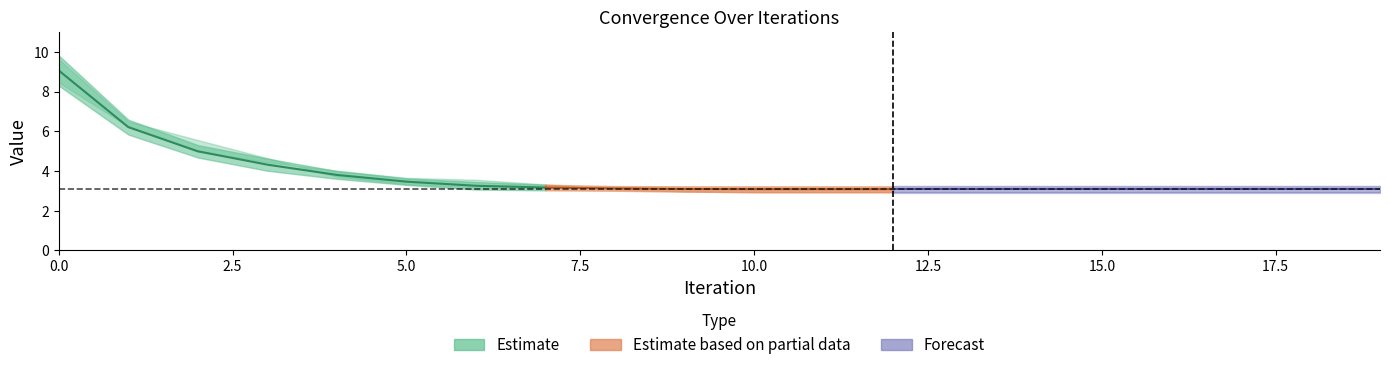

Reading left to right, extract all data points from this chart.

Mean: 0=9.1	1=6.2	2=5.0	3=4.3	4=3.8	5=3.5	6=3.3	7=3.2	8=3.1	9=3.1	10=3.1	11=3.1	12=3.1	13=3.1	14=3.1	15=3.1	16=3.1	17=3.1	18=3.1	19=3.1
Stdev: 0=0.8	1=0.4	2=0.3	3=0.3	4=0.2	5=0.2	6=0.2	7=0.1	8=0.1	9=0.1	10=0.1	11=0.1	12=0.1	13=0.1	14=0.1	15=0.1	16=0.1	17=0.1	18=0.1	19=0.1
Run-0: 0=8.5	1=6.1	2=5.0	3=4.4	4=3.9	5=3.7	6=3.3	7=3.2	8=3.2	9=3.2	10=3.2	11=3.2	12=3.2	13=3.2	14=3.2	15=3.2	16=3.2	17=3.2	18=3.2	19=3.2
Run-2: 0=9.6	1=6.5	2=5.6	3=4.6	4=3.7	5=3.3	6=3.2	7=3.1	8=3.1	9=3.1	10=3.1	11=3.1	12=3.1	13=3.1	14=3.1	15=3.1	16=3.1	17=3.1	18=3.1	19=3.1
Run-7: 0=8.5	1=6.2	2=5.0	3=4.4	4=4.0	5=3.7	6=3.6	7=3.3	8=3.1	9=3.0	10=2.9	11=2.9	12=2.9	13=2.9	14=2.9	15=2.9	16=2.9	17=2.9	18=2.9	19=2.9
Run-9: 0=9.9	1=6.8	2=5.5	3=4.8	4=4.2	5=3.8	6=3.6	7=3.3	8=3.1	9=2.9	10=2.9	11=2.9	12=2.9	13=2.9	14=2.9	15=2.9	16=2.9	17=2.9	18=2.9	19=2.9